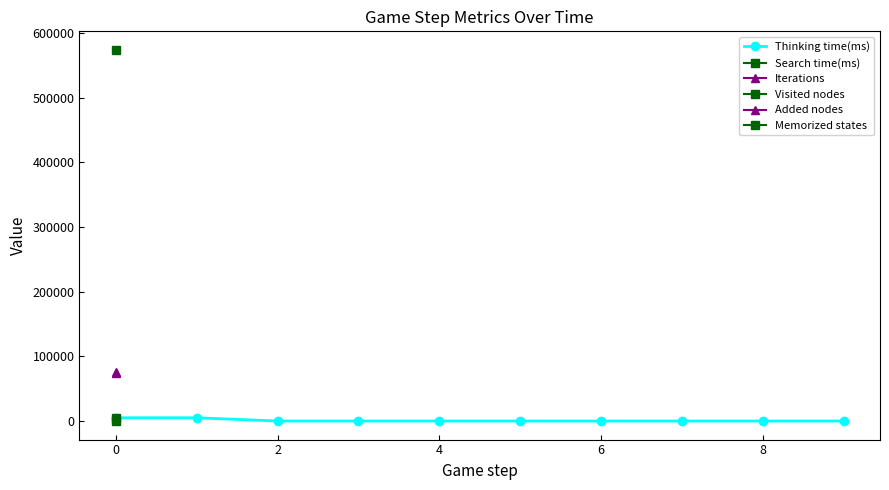

How many data points in Thinking time(ms) are less than 6?

5